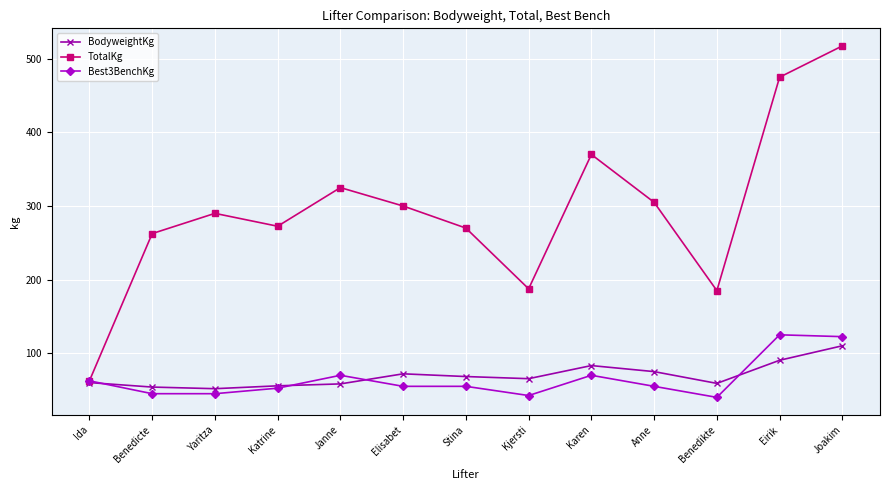

How many interior local peaks does the TotalKg series have?

3